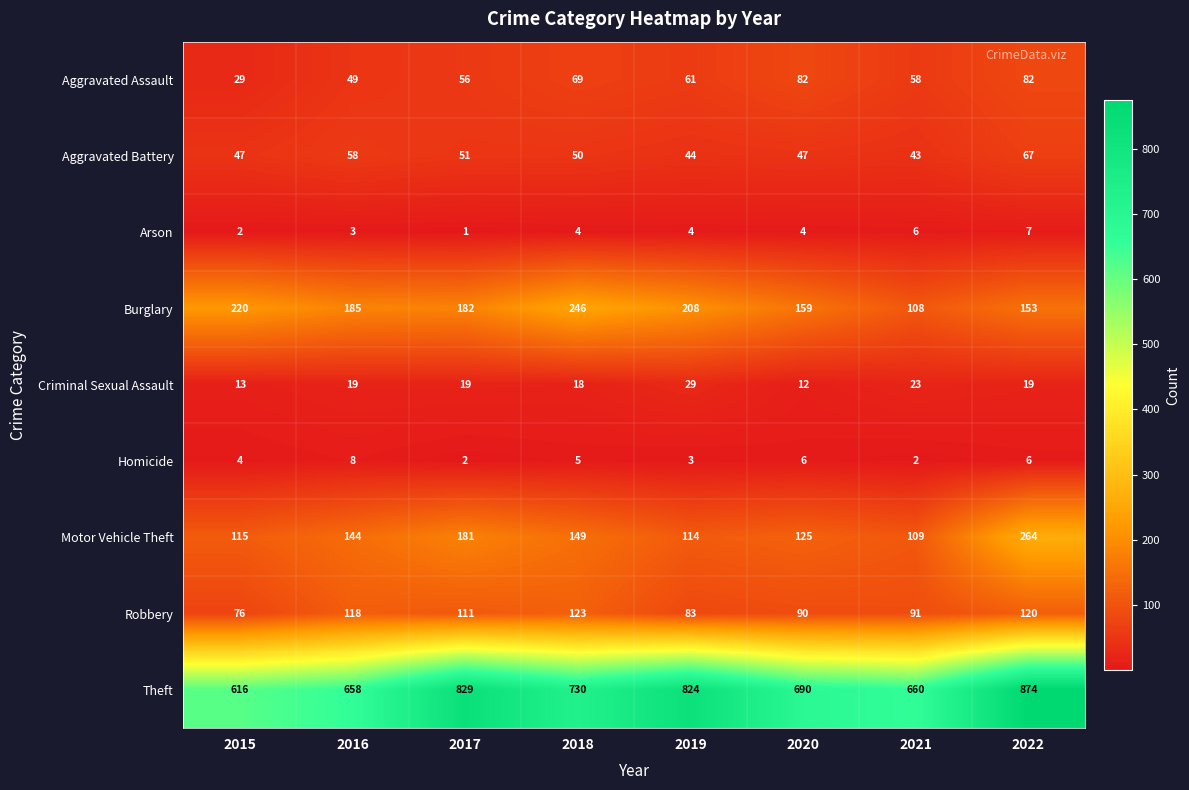

The value of Criminal Sexual Assault at 2016 is 19. True or false?

True